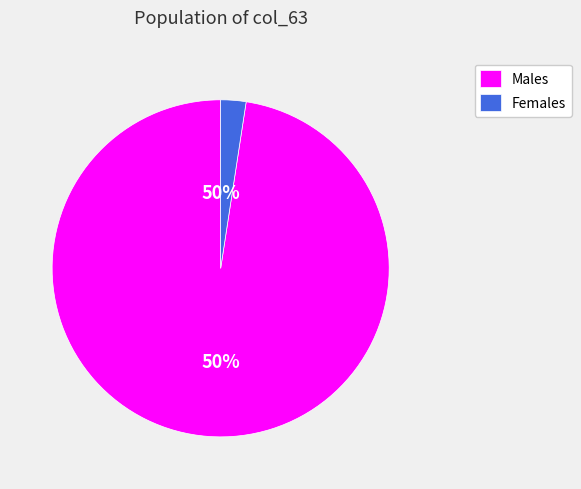

Does any single category account for the majority?

Yes